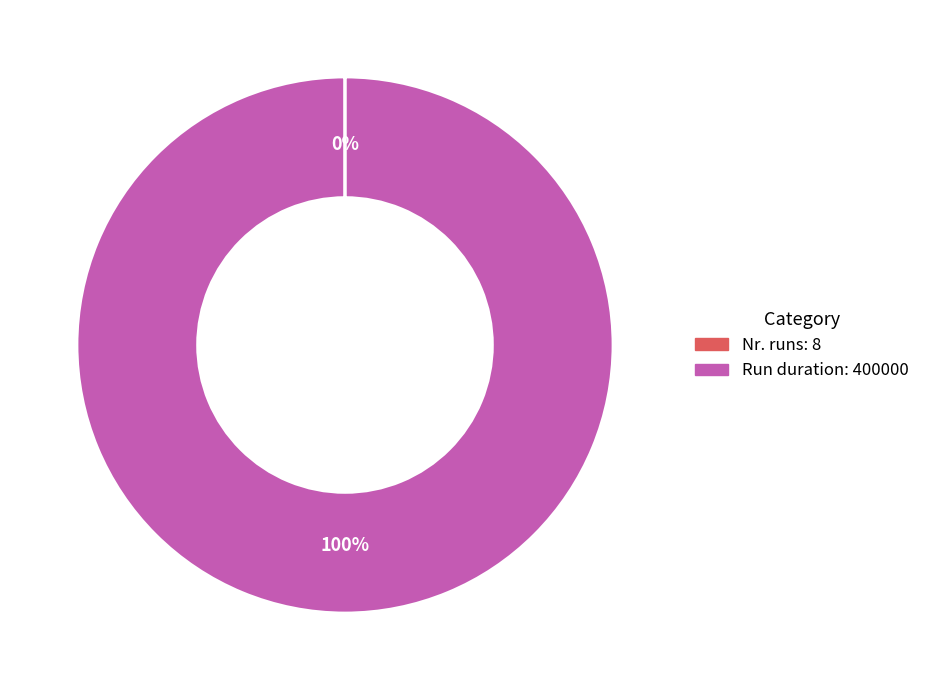

True or false: Run duration accounts for 91% of the total.

False